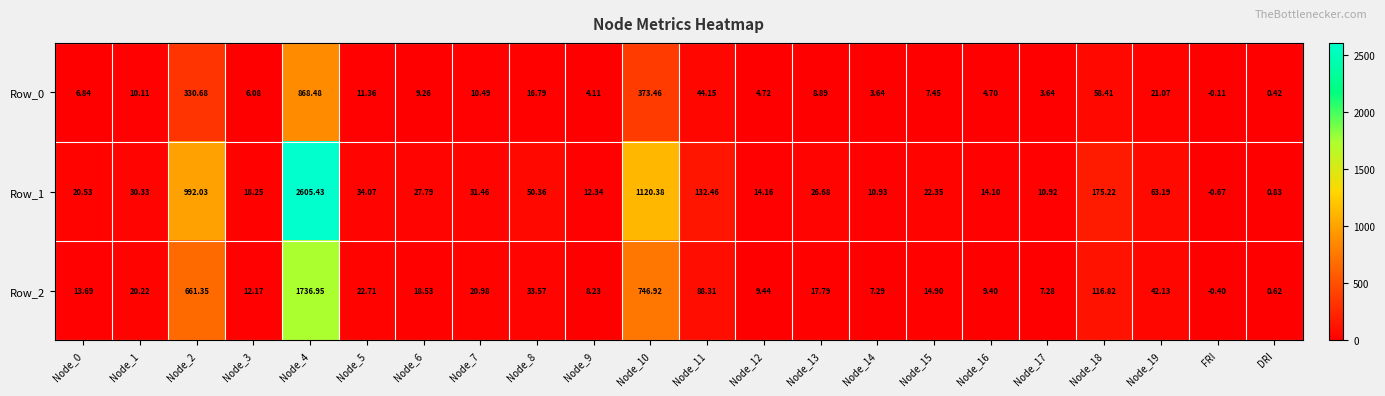

Which category has the lowest value in the Row_1 series?

FRI